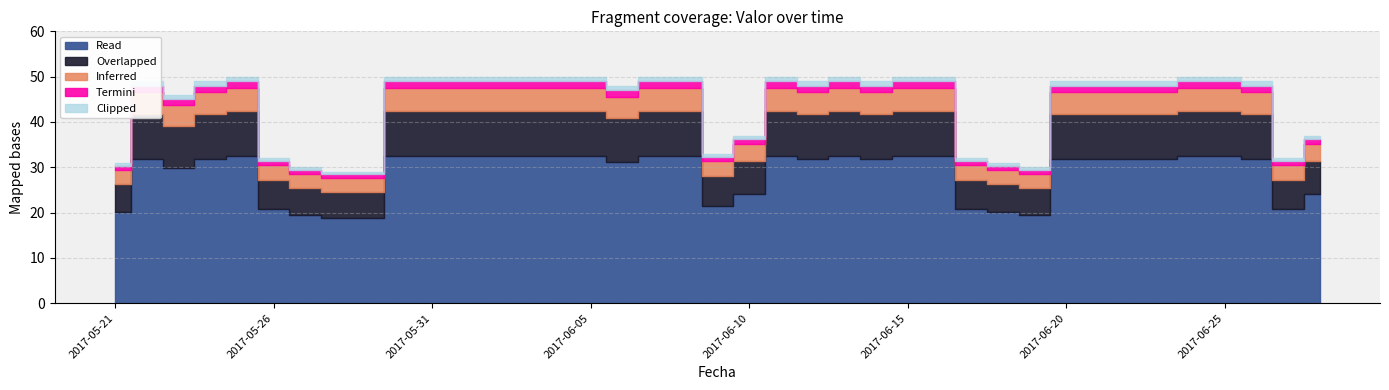

What is the greatest value displayed?

50